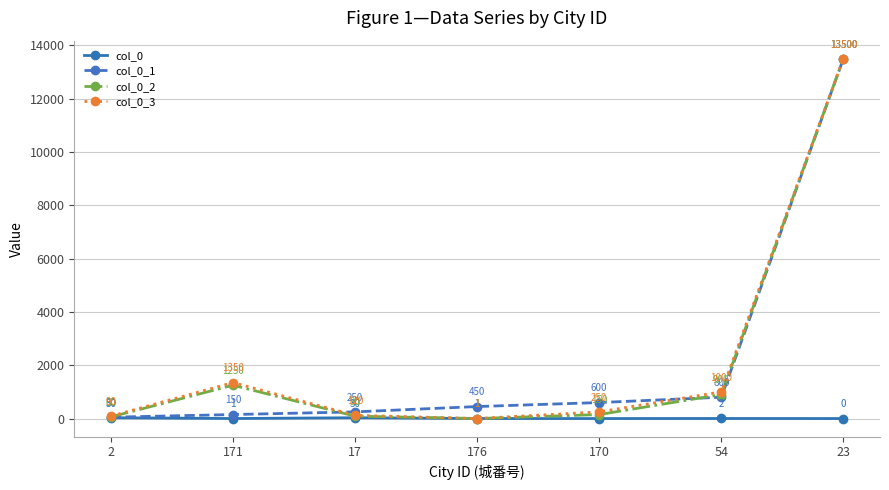

At how many categories does at least one series exceed 4531?

1